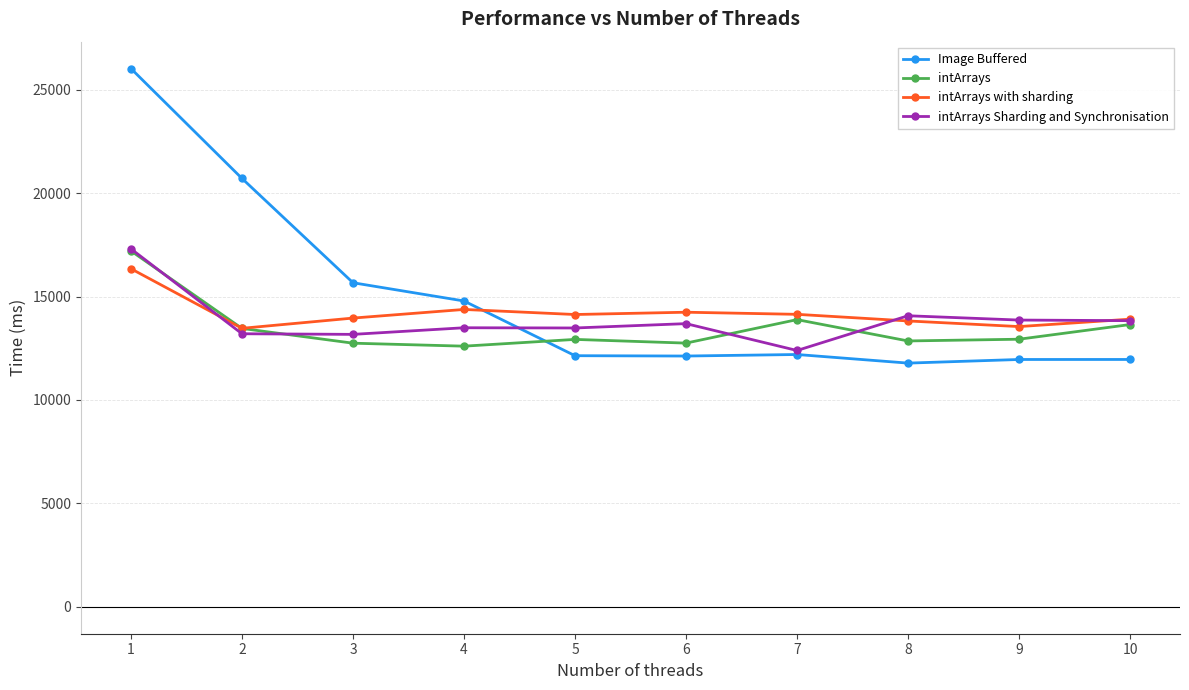

True or false: Image Buffered has more than 2 points higher than both neighbors.

False